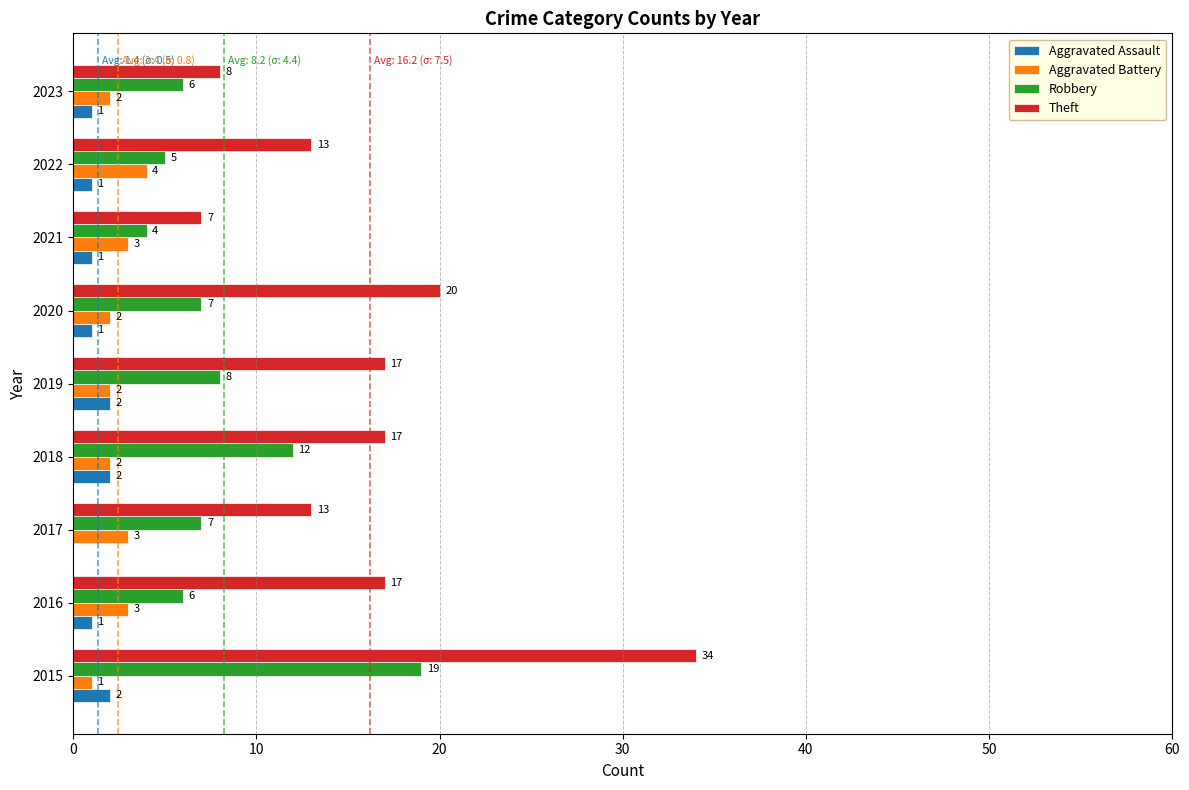

What is the maximum value shown in the chart?

34